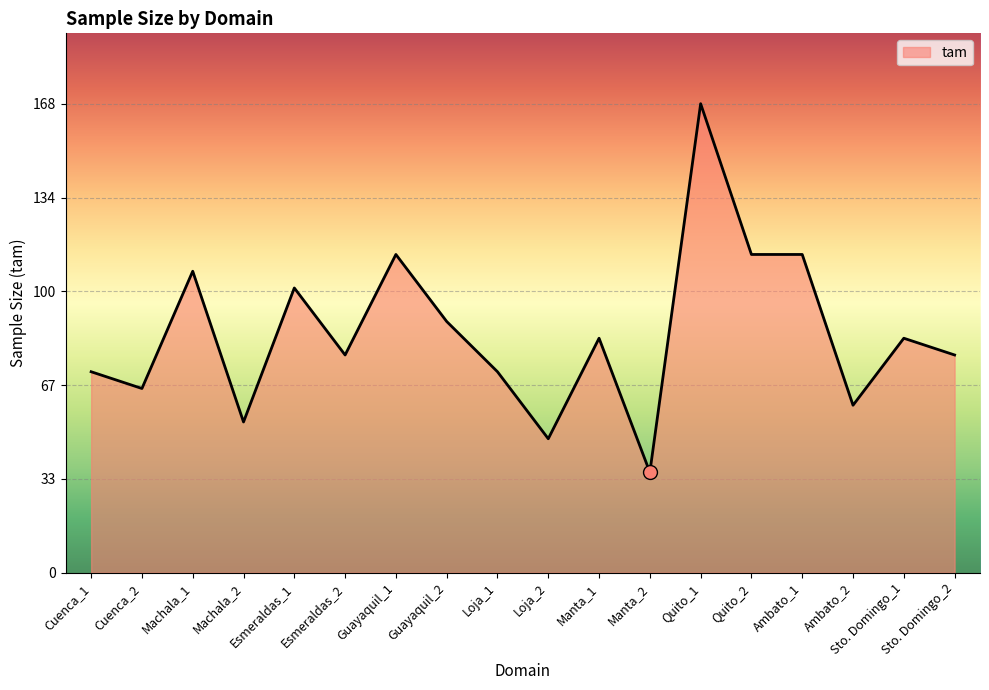

Where does the data first go above 84?

Machala_1